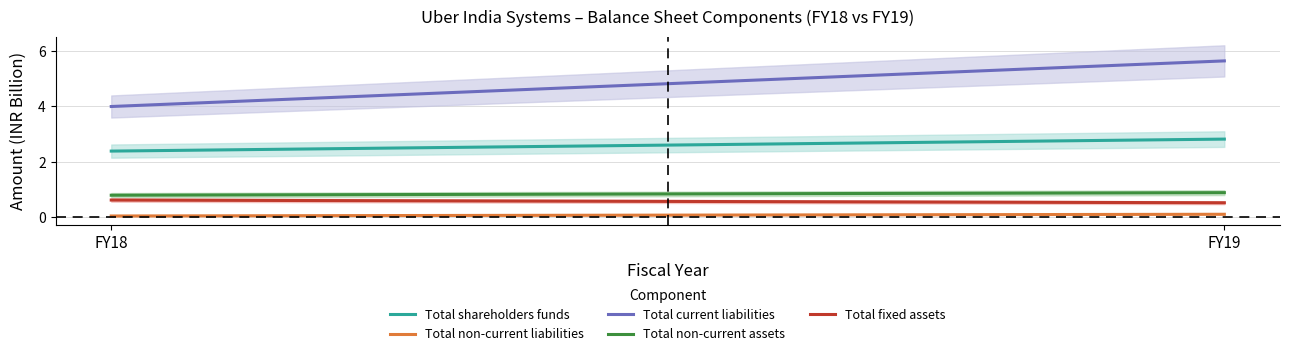

How many lines are shown in the chart?

5